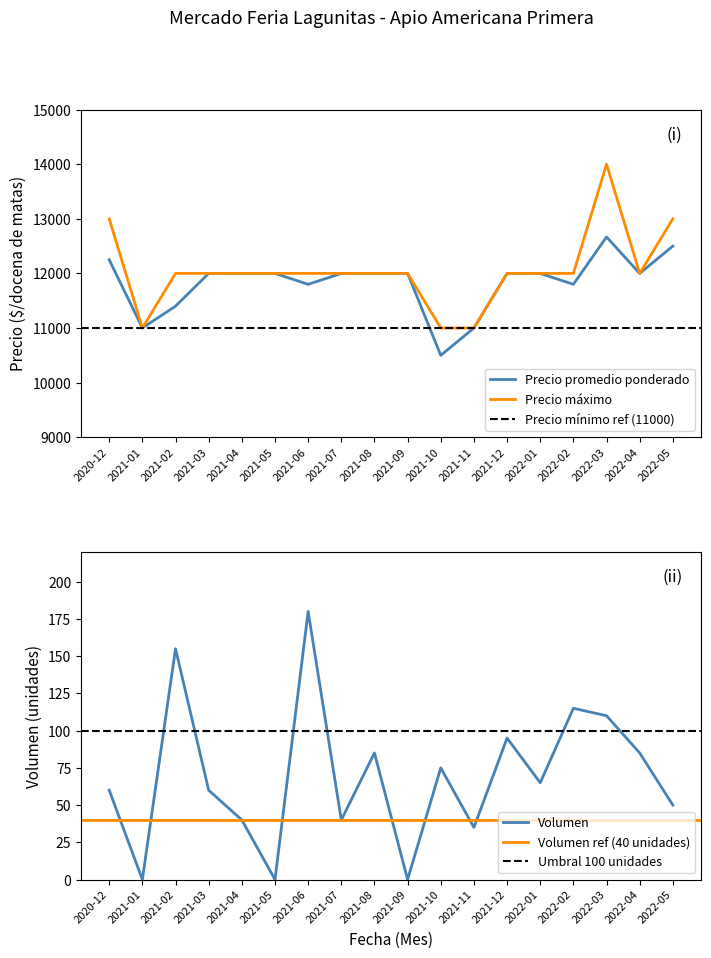

List the series in order of their peak value, lowest first.

Volumen, Precio promedio ponderado, Precio maximo